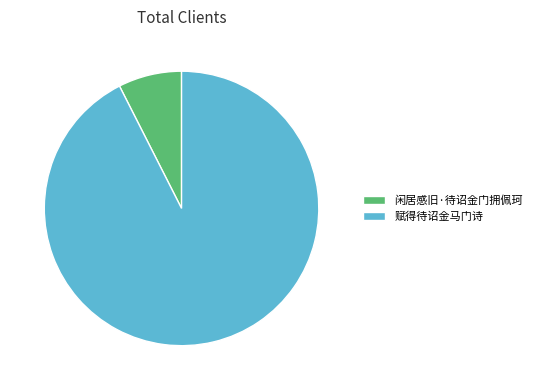

Count the number of slices in the pie.

2